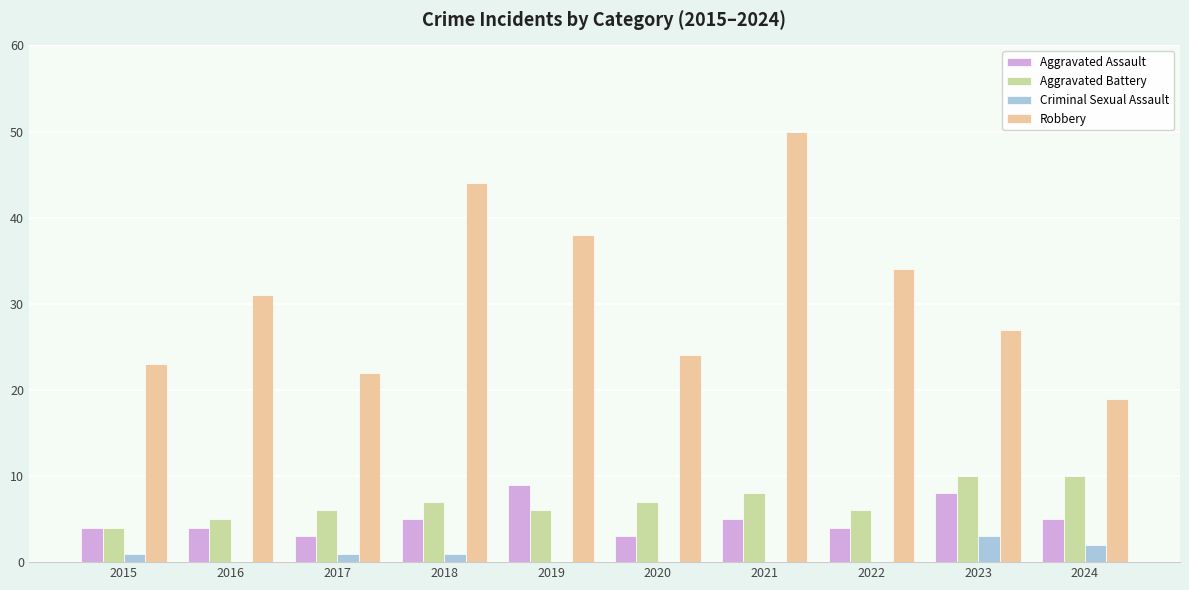

How many data points does each series have?

10